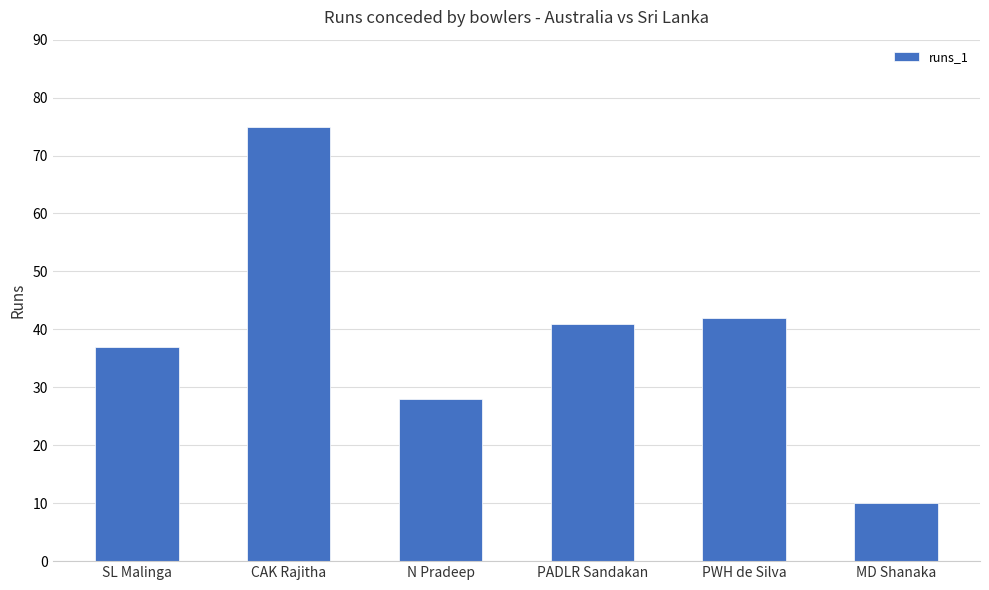

How many bars are there in total?

6